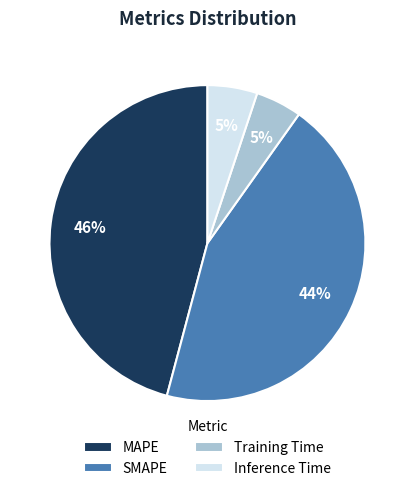

How many segments does this pie chart have?

4